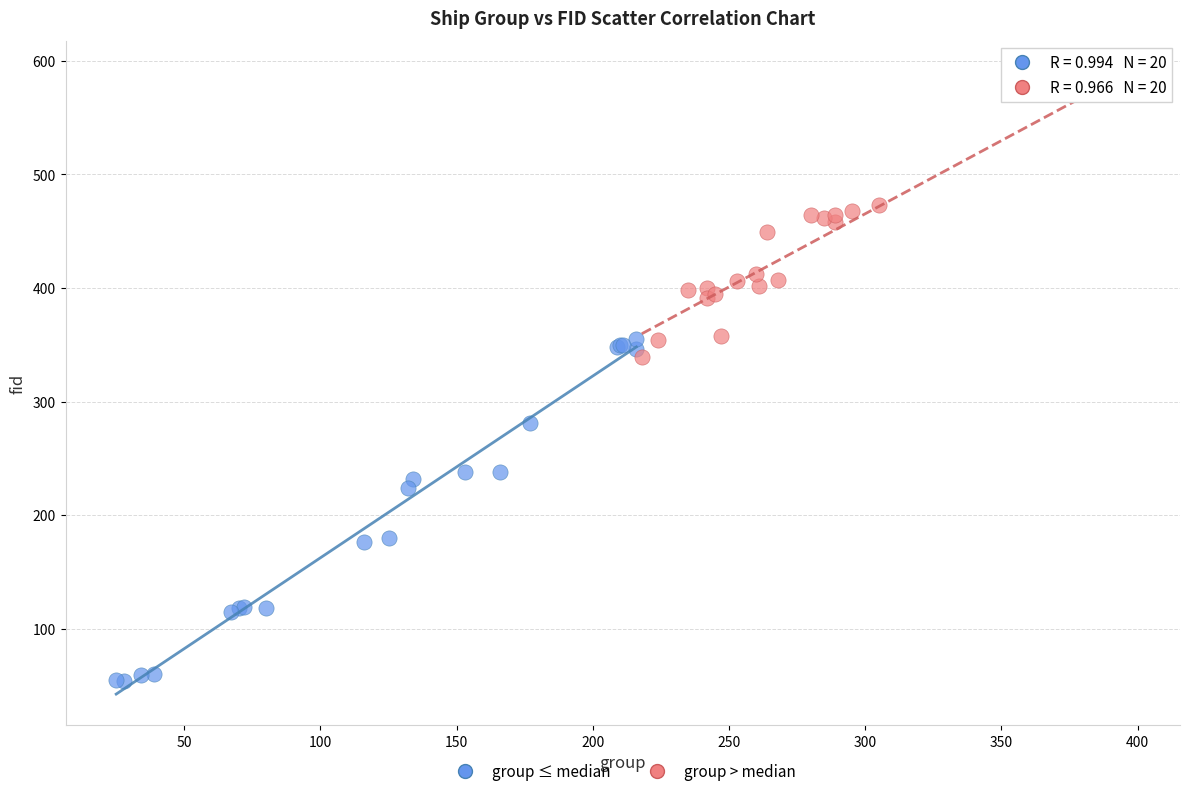

Which series contains the highest Y value?

group > median